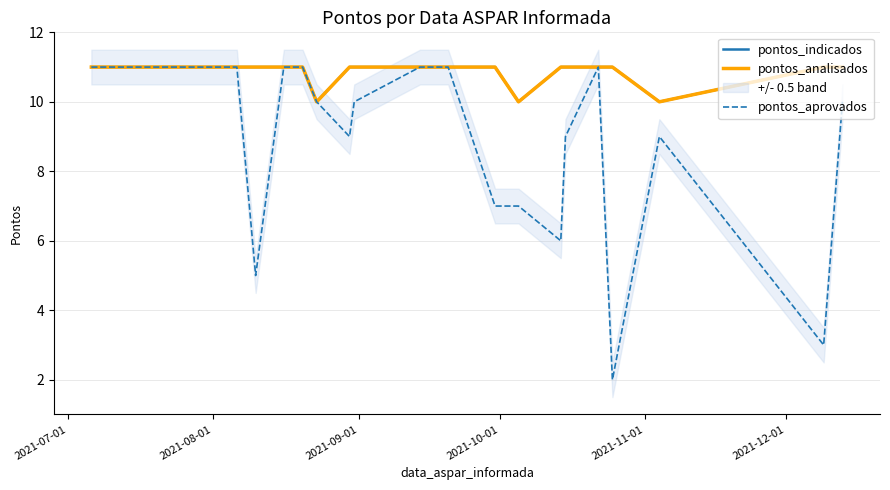

What is the difference between the maximum and minimum values in the pontos_analisados series?

1